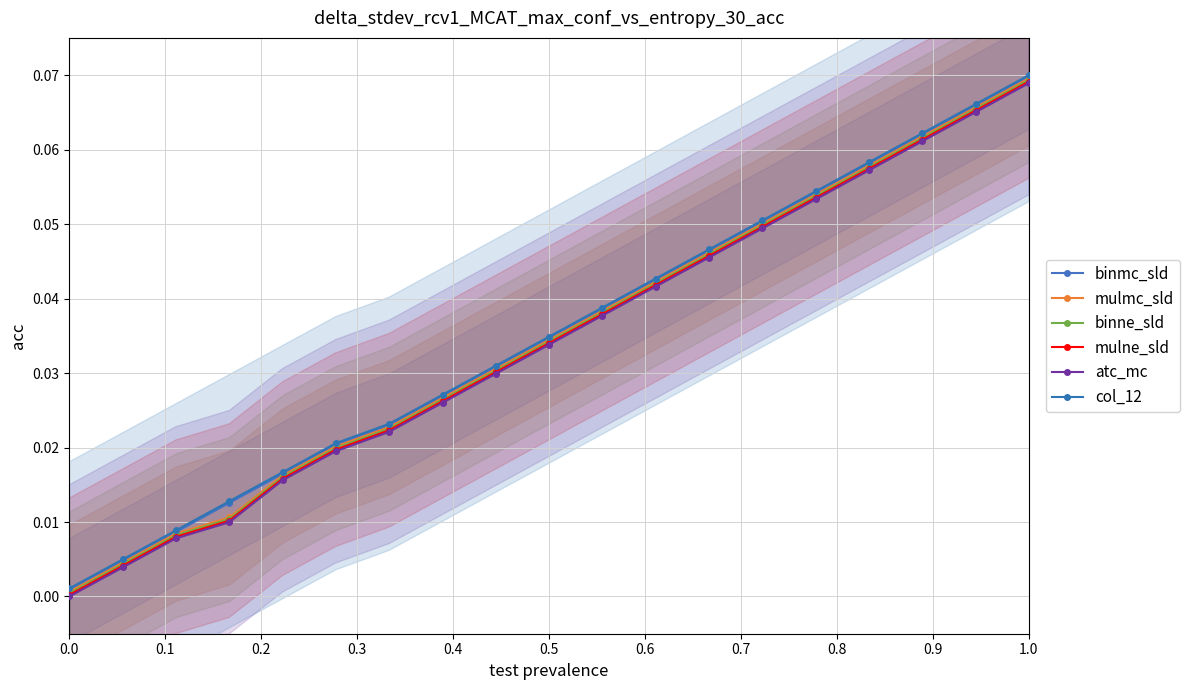

Is the value of mulne_sld at 15 greater than the value of atc_mc at 0.0?

Yes